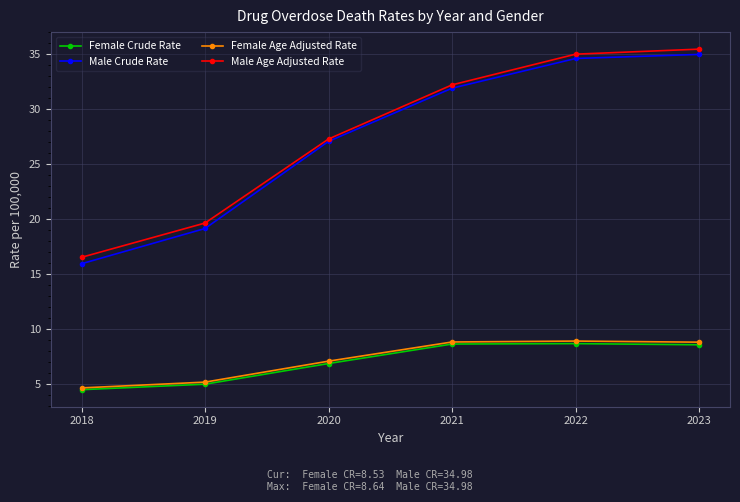

What is the total value across all series at 2020?

68.2